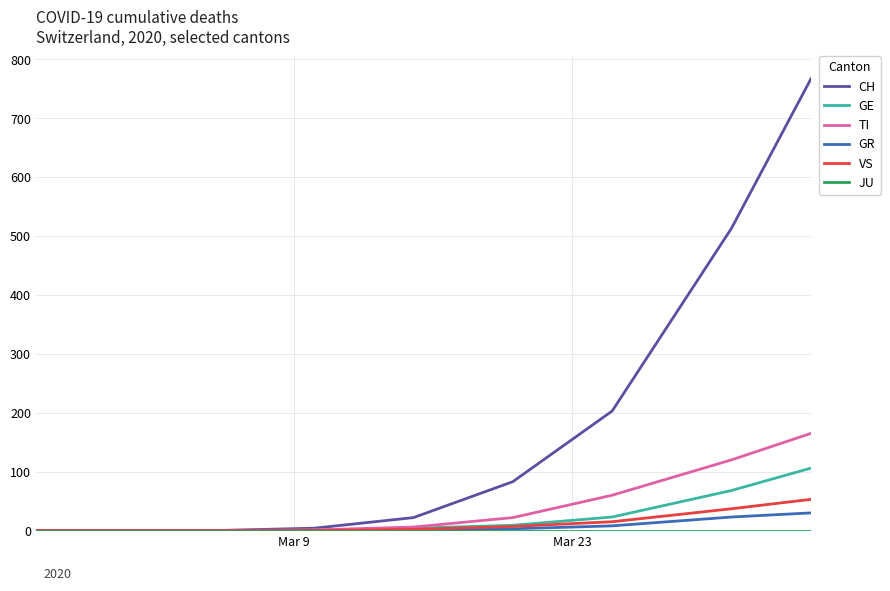

Which series has the largest total across all categories?

CH